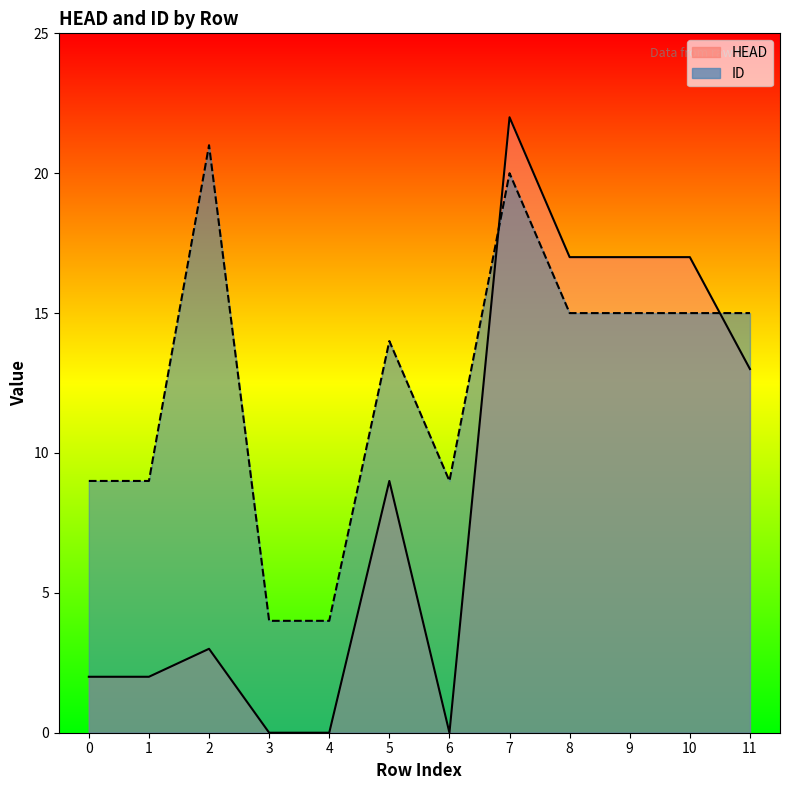

What is the sum of all HEAD values?

102